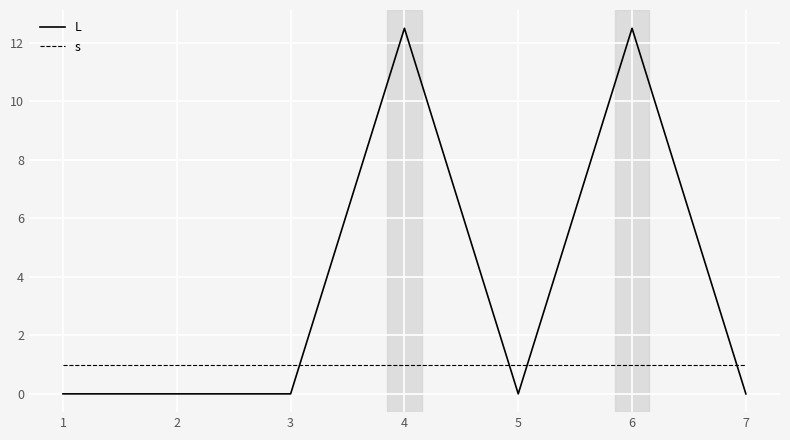

What is the total value across all series at 6?

13.5